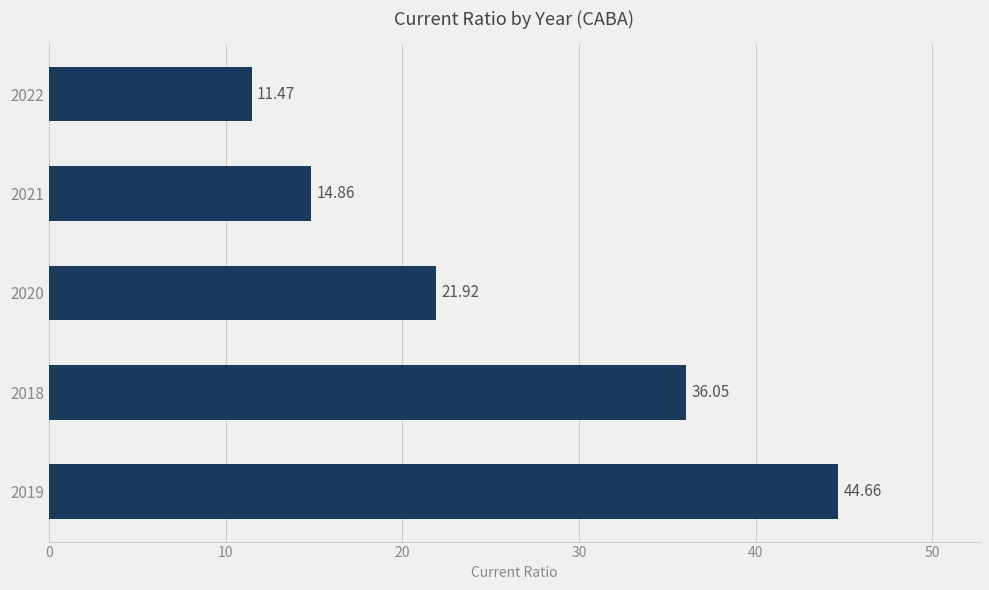

What is the change in value from 2019 to 2020?

-22.7